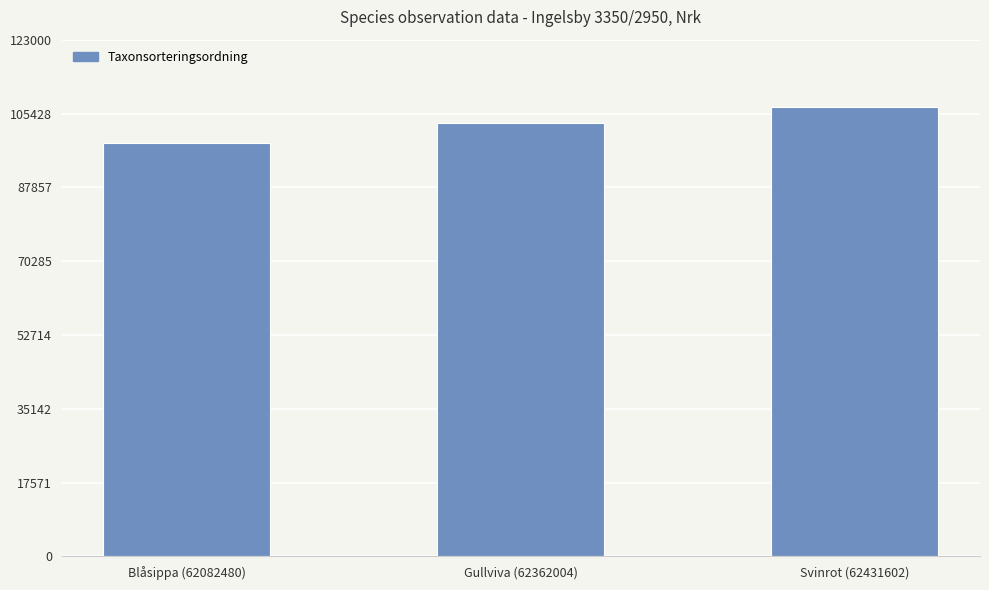

Is it true that the value at Svinrot (62431602) is 142076?

False